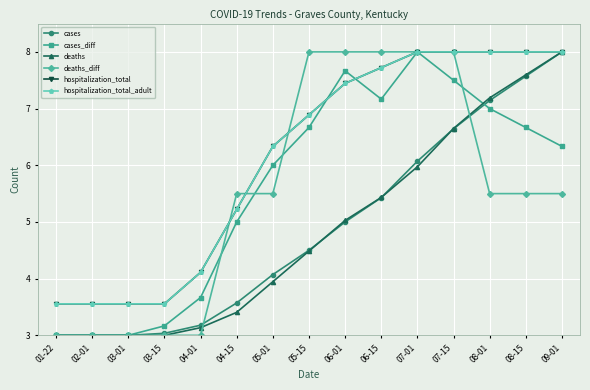

List the labels in order of deaths value, largest first.

09-01, 08-15, 08-01, 07-15, 07-01, 06-15, 06-01, 05-15, 05-01, 04-15, 04-01, 01-22, 02-01, 03-01, 03-15